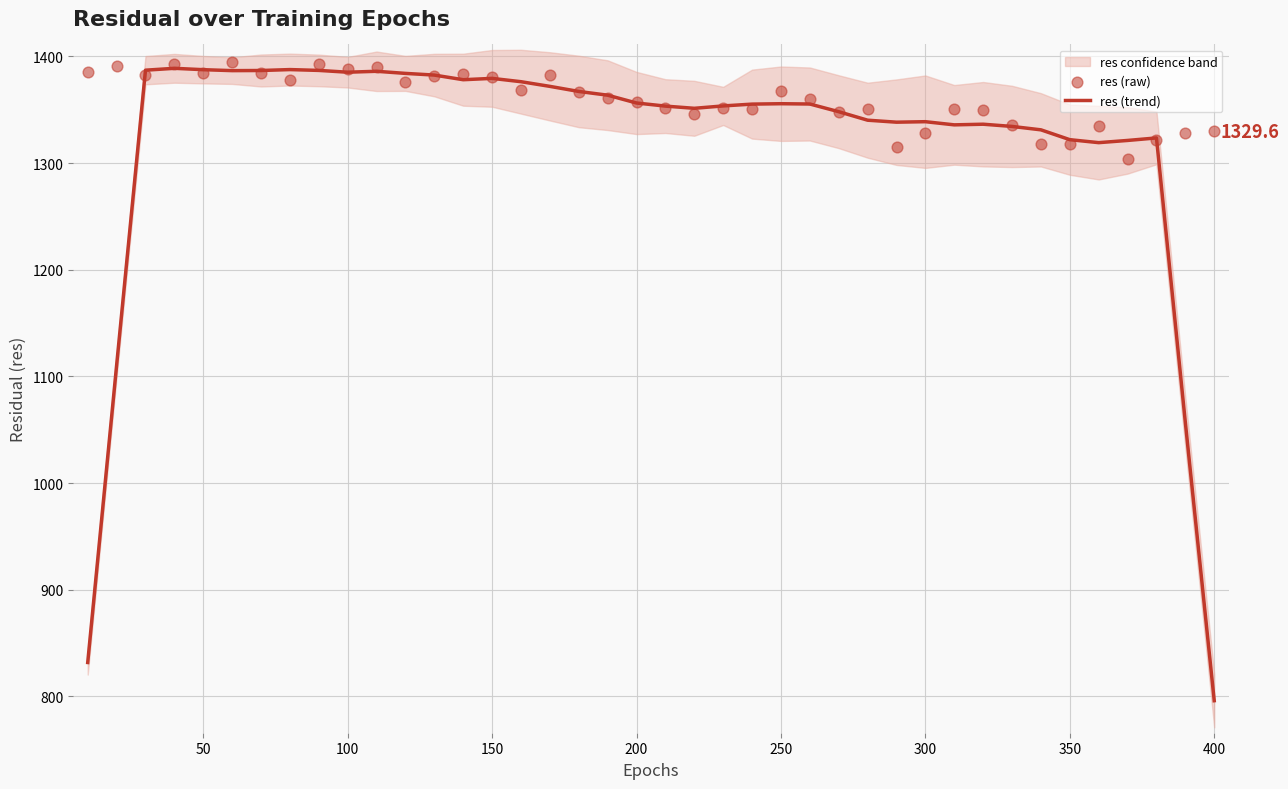

Which series contains the highest Y value?

res (raw)